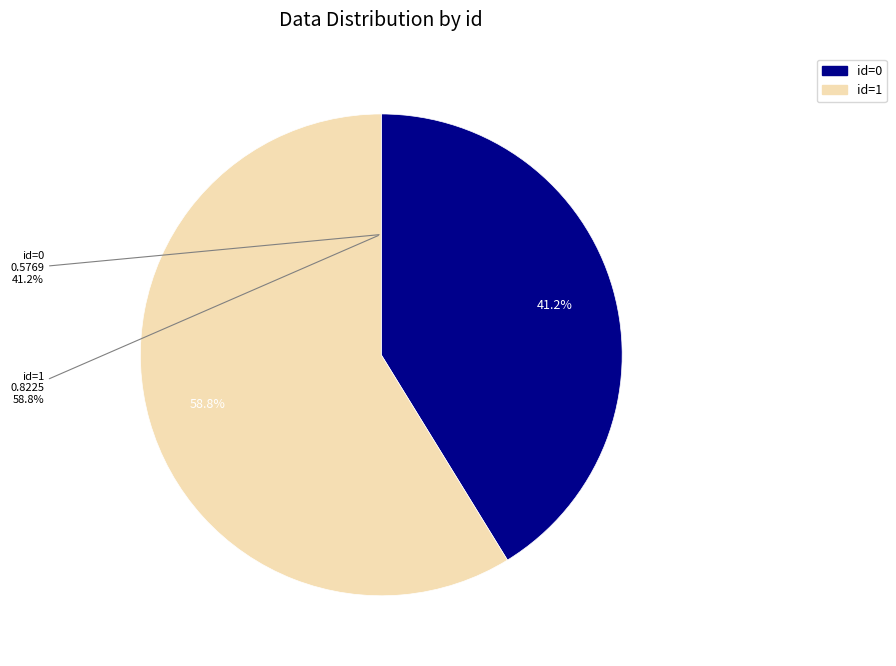

To the nearest percent, what portion does 1 represent?

59%